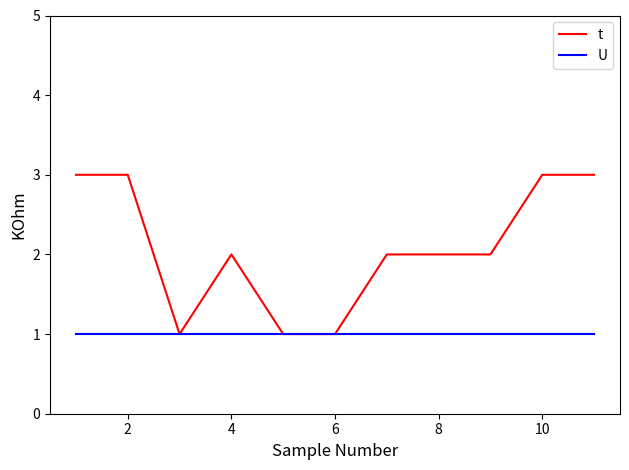

Rank the series by their maximum value, from highest to lowest.

t, U